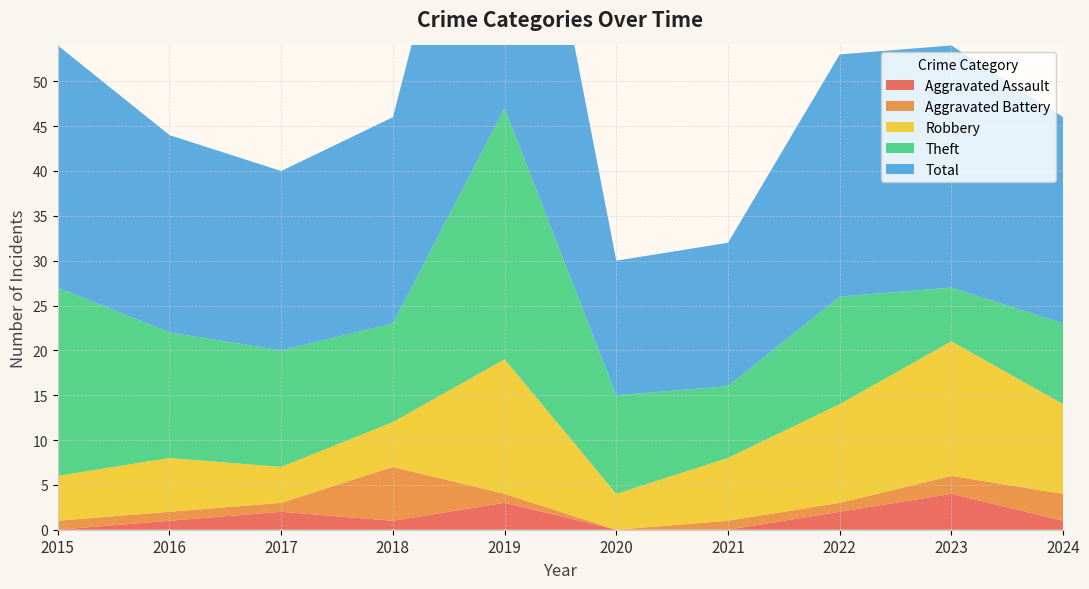

Reading left to right, list all the values displayed in this chart.

Aggravated Assault: 2015=0	2016=1	2017=2	2018=1	2019=3	2020=0	2021=0	2022=2	2023=4	2024=1
Aggravated Battery: 2015=1	2016=1	2017=1	2018=6	2019=1	2020=0	2021=1	2022=1	2023=2	2024=3
Robbery: 2015=5	2016=6	2017=4	2018=5	2019=15	2020=4	2021=7	2022=11	2023=15	2024=10
Theft: 2015=21	2016=14	2017=13	2018=11	2019=28	2020=11	2021=8	2022=12	2023=6	2024=9
Total: 2015=27	2016=22	2017=20	2018=23	2019=47	2020=15	2021=16	2022=27	2023=27	2024=23